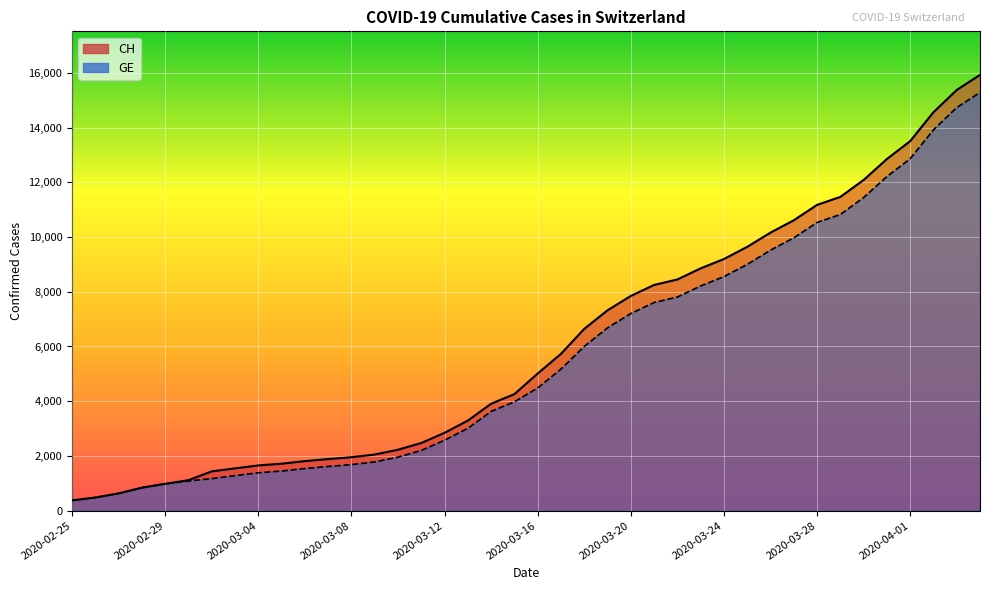

What position from the right is 2020-04-04?

1